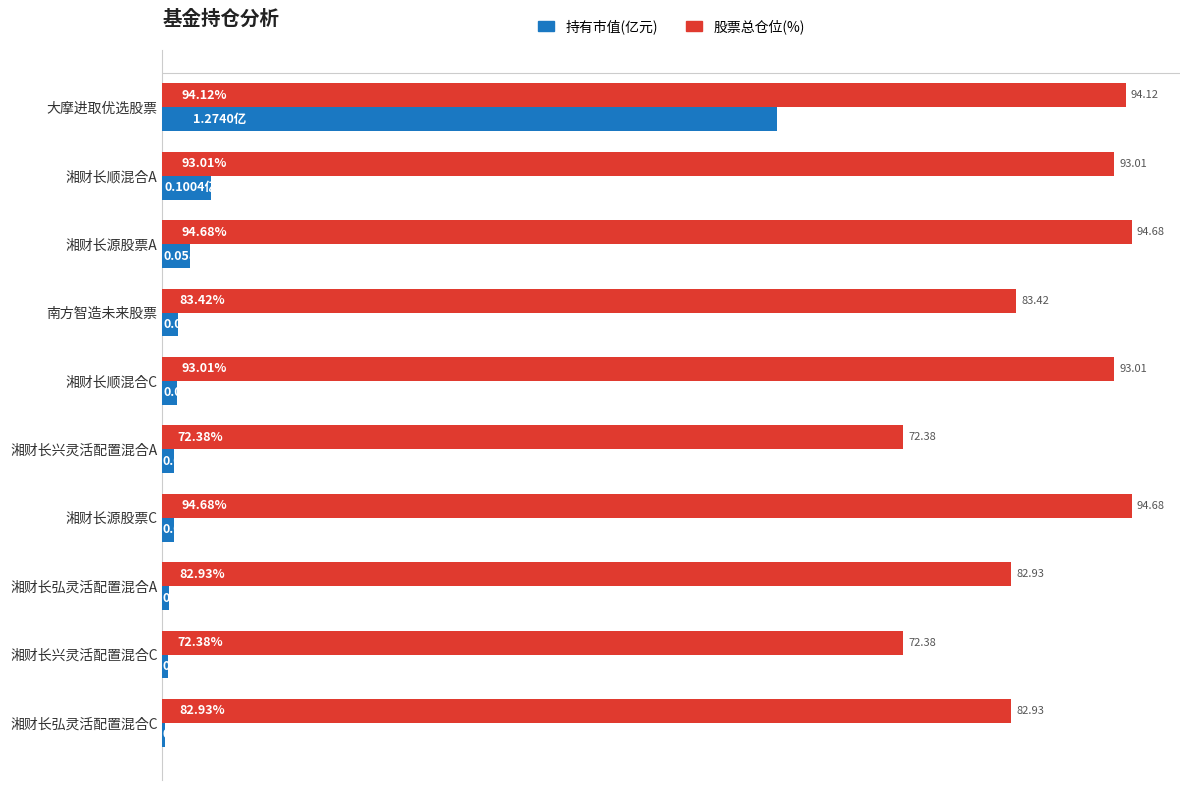

Which series changed the most between 湘财长源股票A and 湘财长兴灵活配置混合A?

股票总仓位(%)